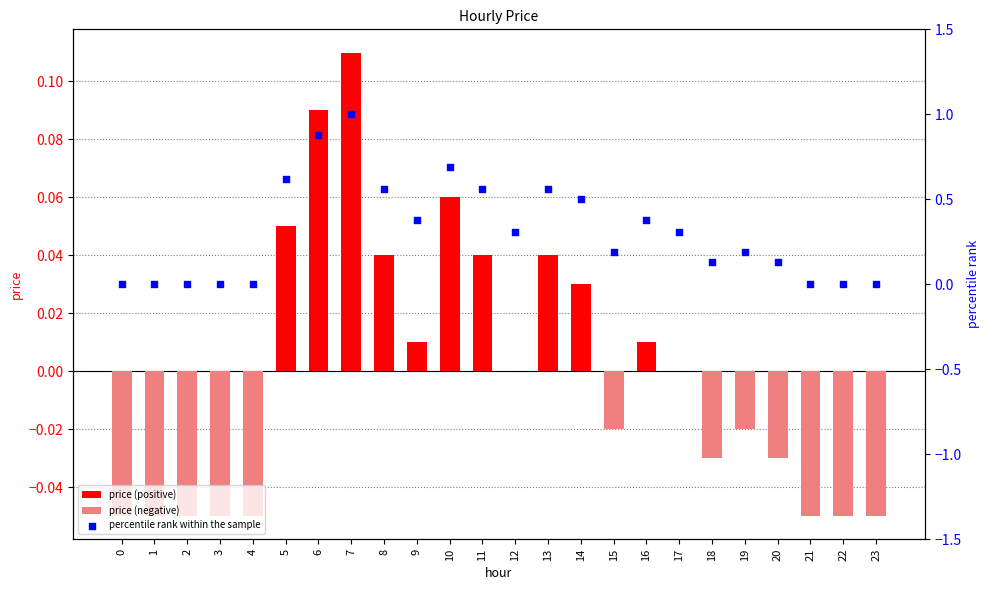

Which series has the widest spread of Y values?

percentile rank within the sample